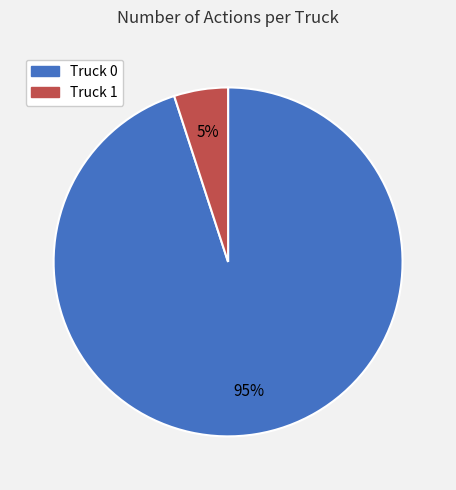

To the nearest percent, what portion does Truck 1 represent?

5%